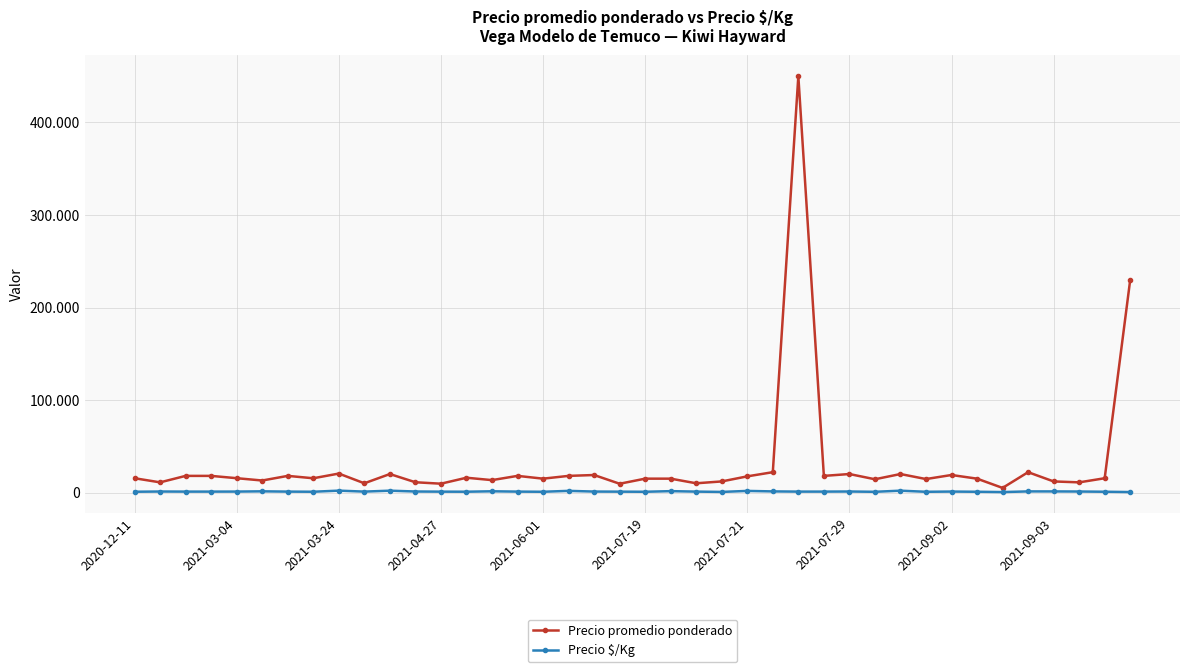

Which category has the highest value across all series?

26